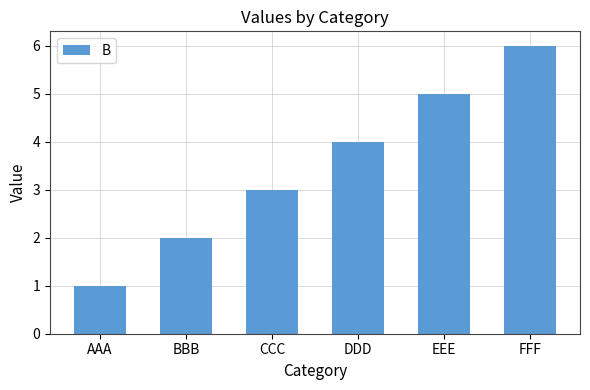

Between EEE and DDD, which is larger?

EEE